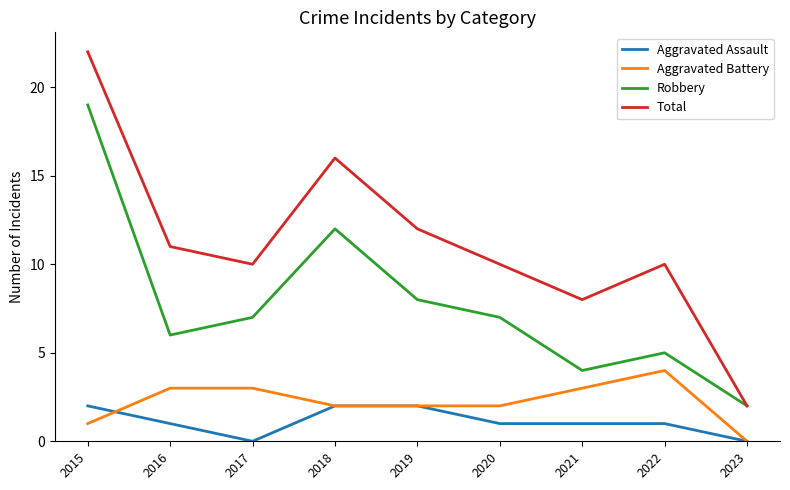

The Total series shows 10 at 2017. True or false?

True